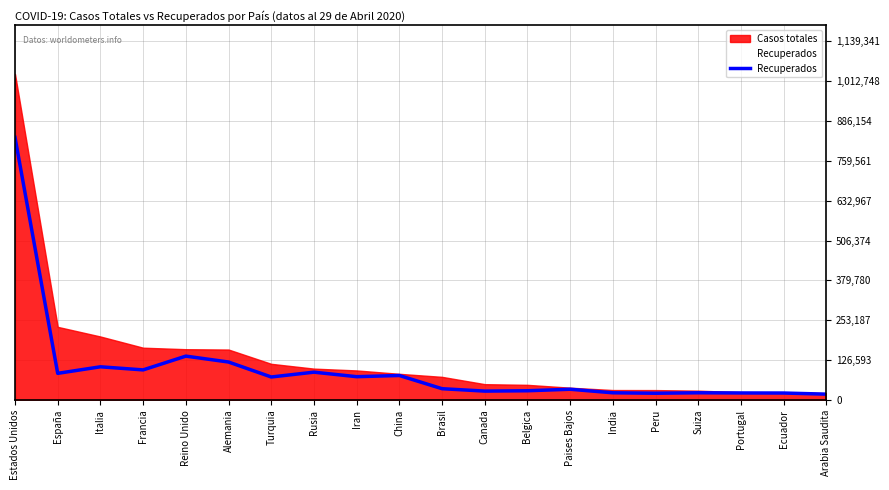

The value at Alemania is 27285. True or false?

False